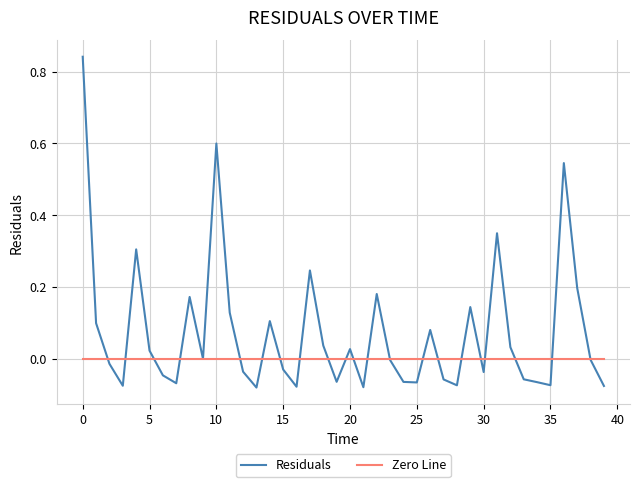

Does the chart have visible grid lines?

Yes